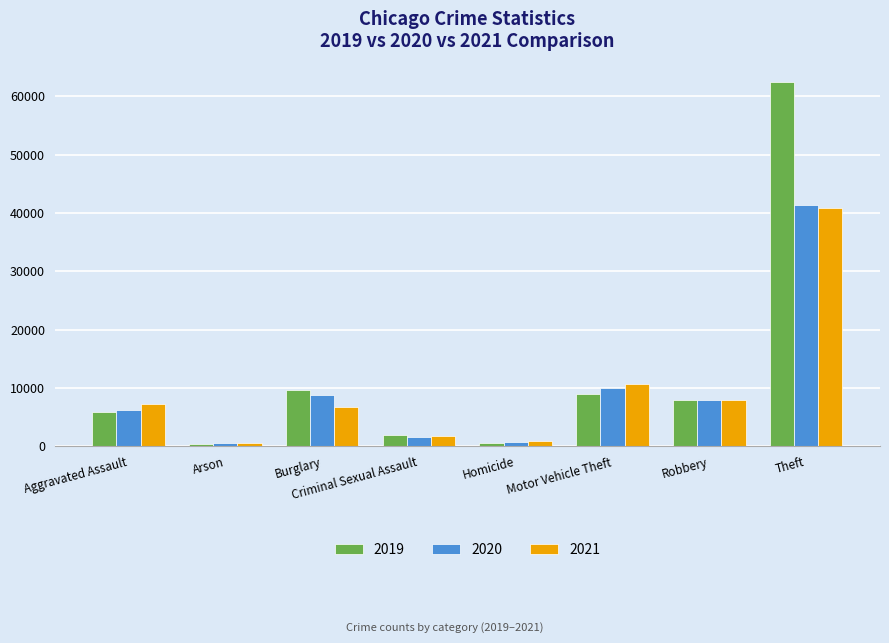

Which series has the widest spread of values?

2019